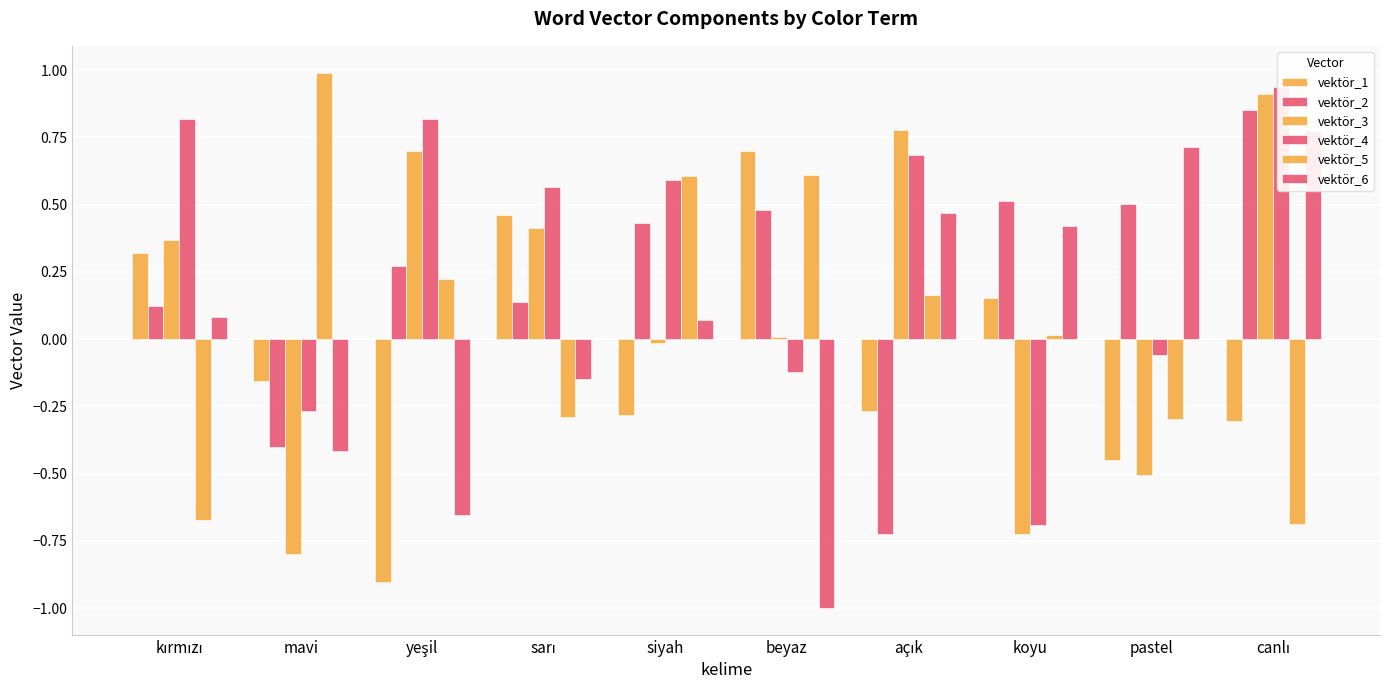

Is the value of vektör_4 at yeşil greater than the value of vektör_3 at yeşil?

Yes